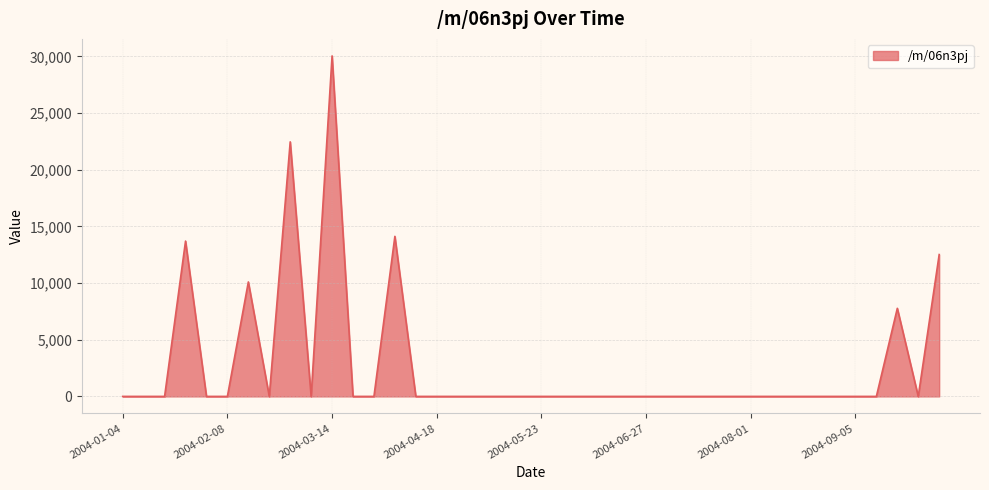

What is the maximum value shown in the chart?

30035.1